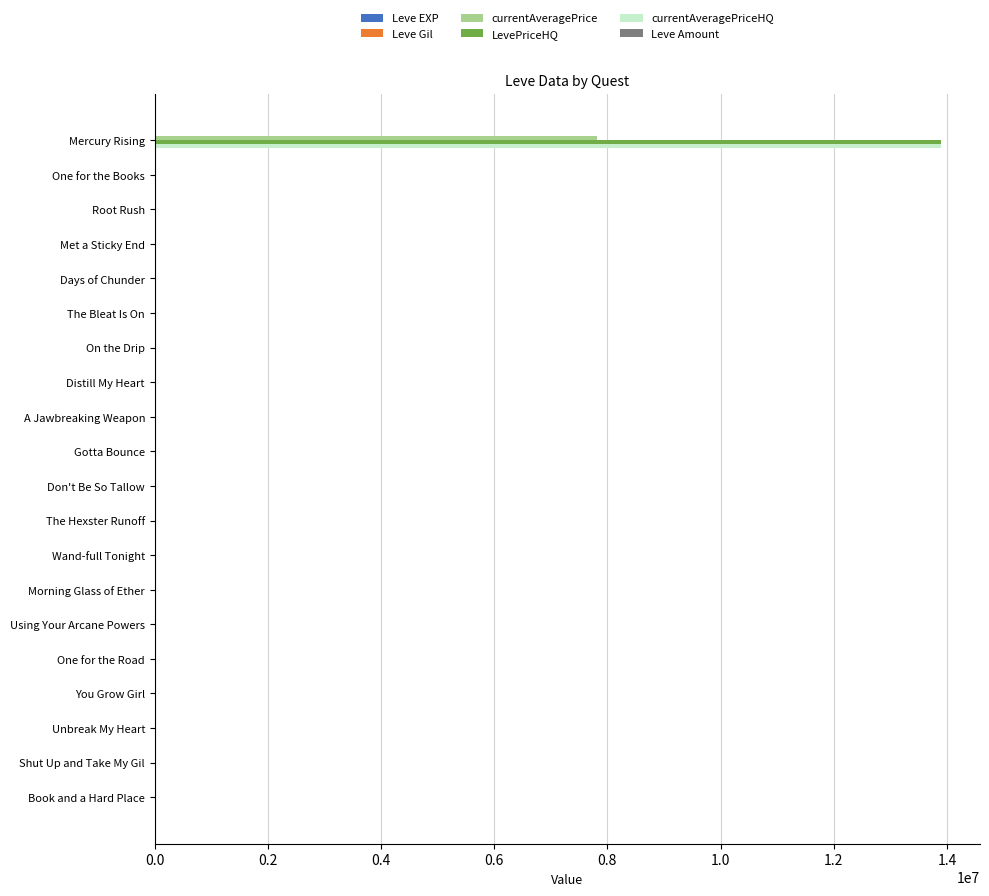

At which category is the sum across all series the highest?

Mercury Rising